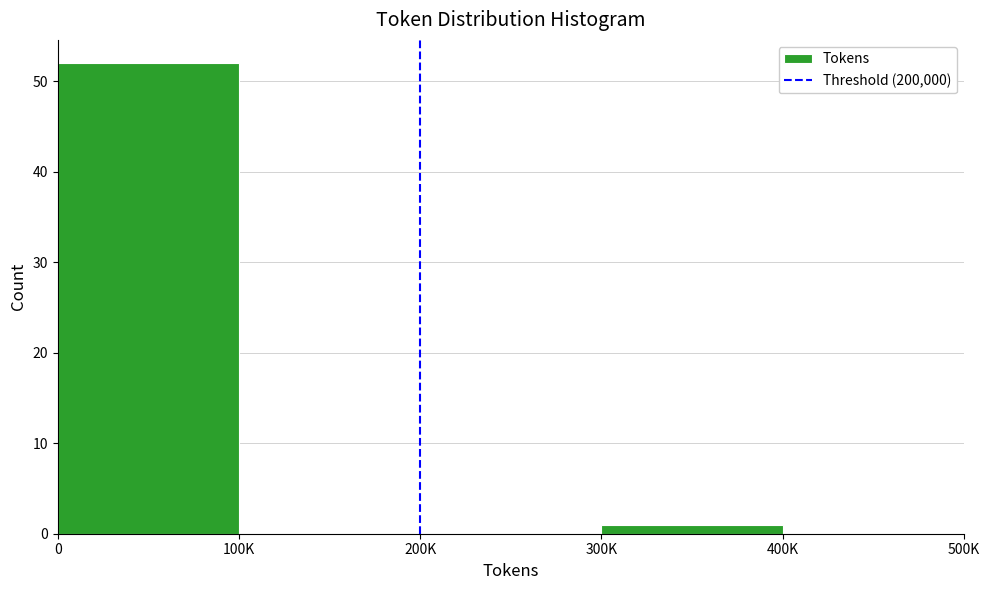

Reading right to left, transcribe all the data shown in this chart.

400K=0	300K=1	200K=0	100K=0	0=52